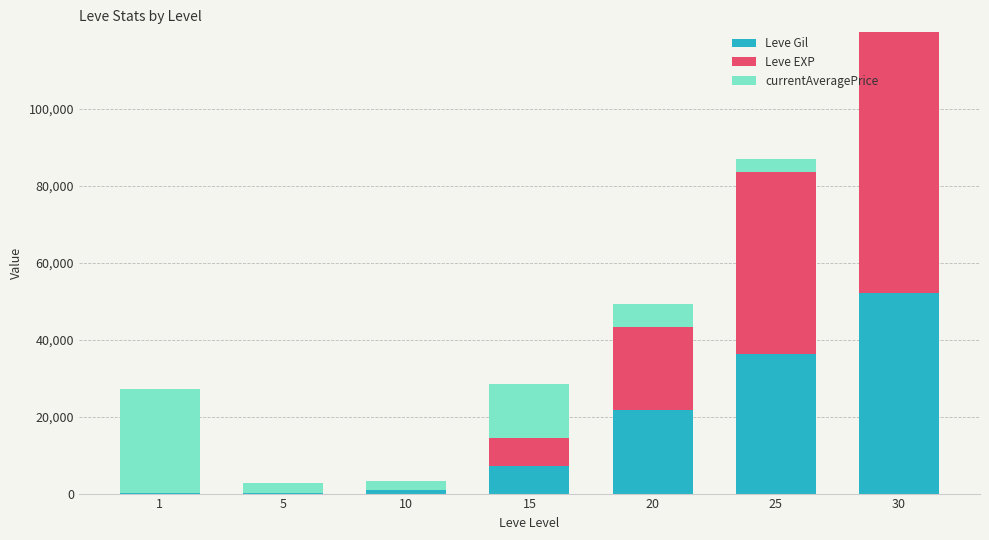

At which category is the sum across all series the highest?

30